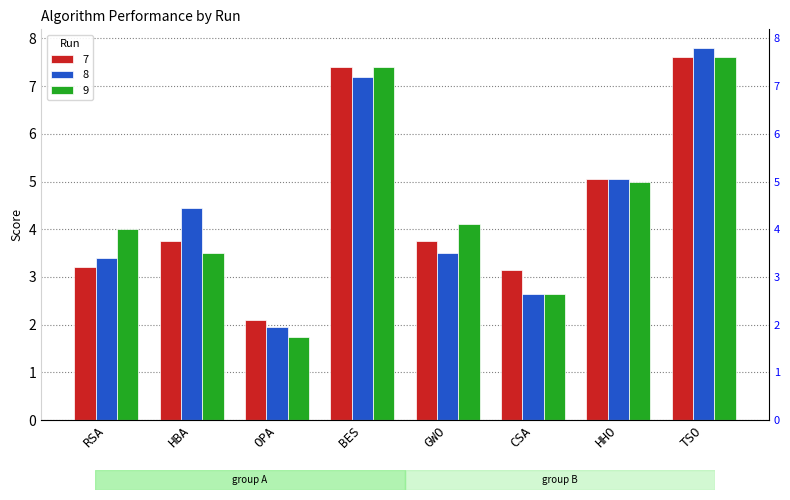

Which series has the largest range (max minus min)?

8